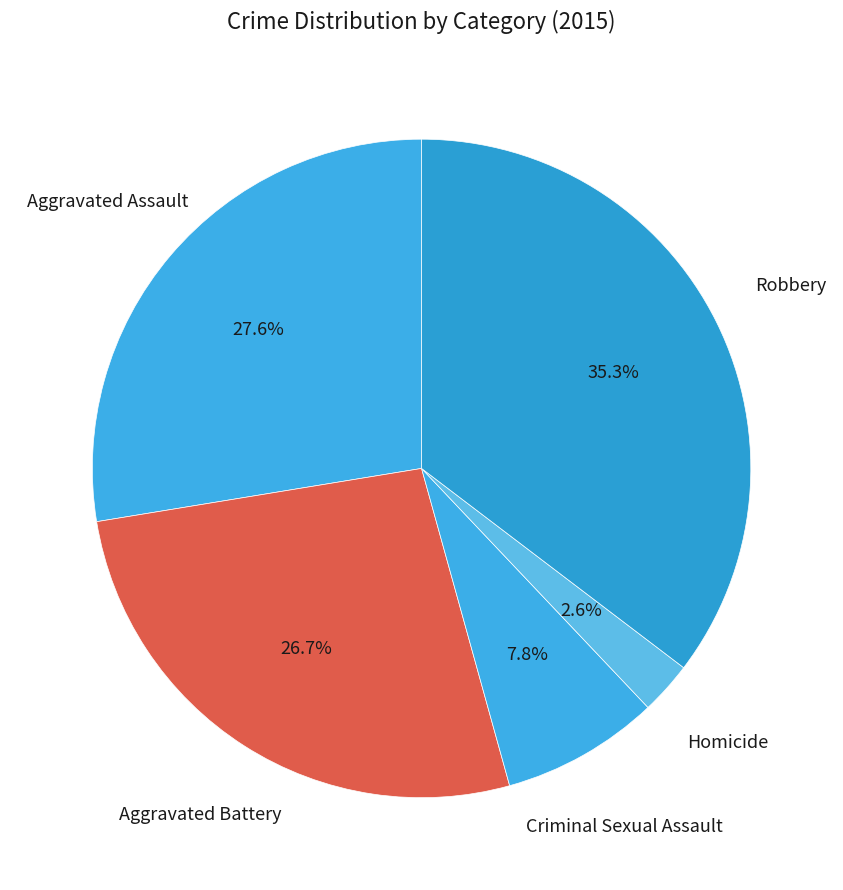

Combined, what portion of the pie is Homicide and Robbery?

37.9%